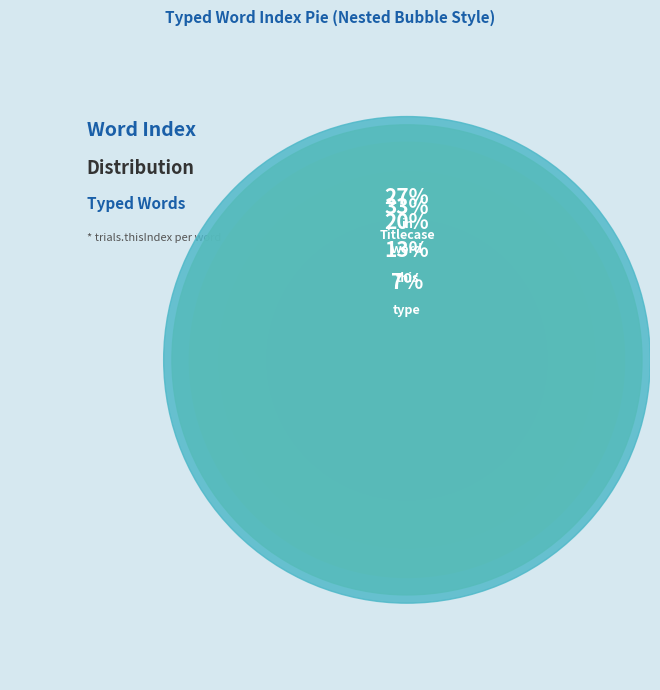

Between word and in, which is larger?

in